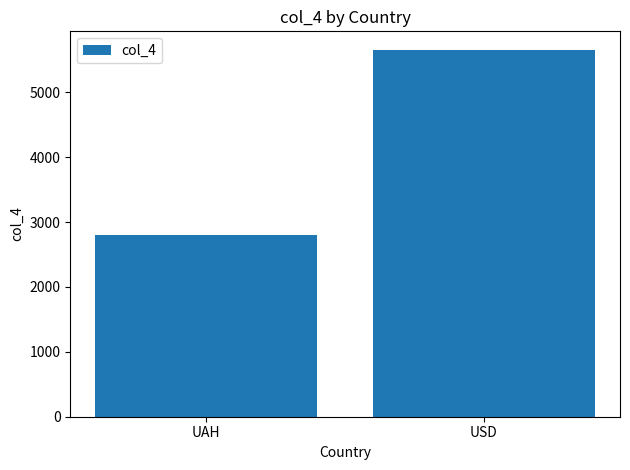

Are the bars grouped side by side (vs. stacked)?

No